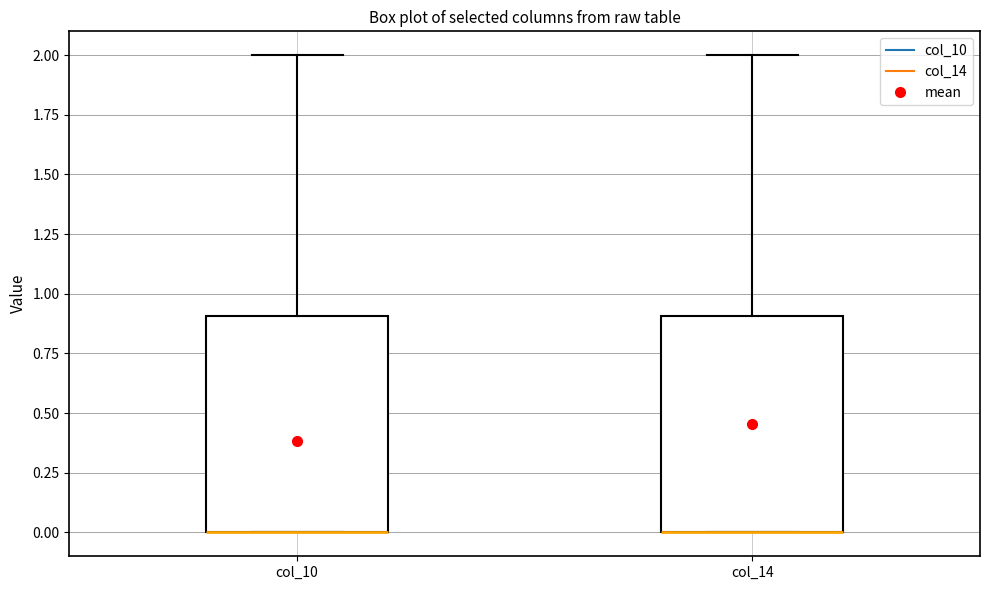

Where does the upper whisker of the box for col_14 end on the y-axis? The values are not printed on the chart, so give them approximately, as read against the axis.

2.0